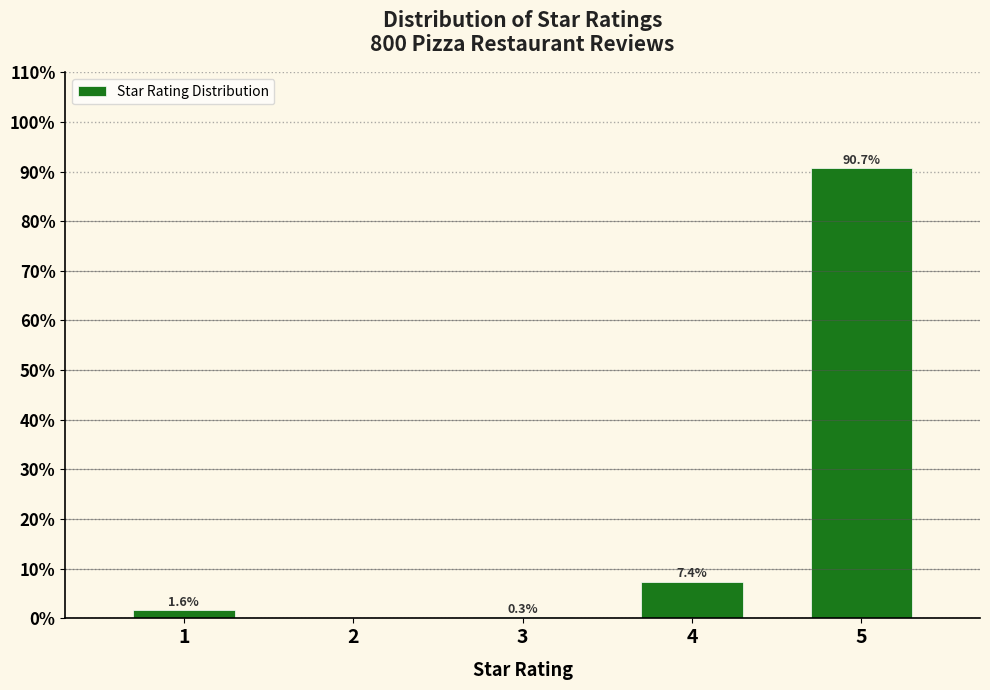

Reading right to left, what are all the values shown in this chart?

5=90.7	4=7.4	3=0.3	2=0.0	1=1.6